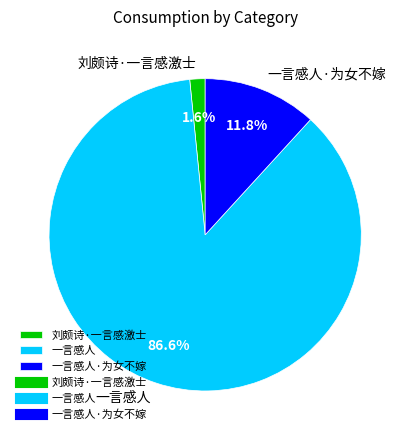

What is the majority slice?

一言感人